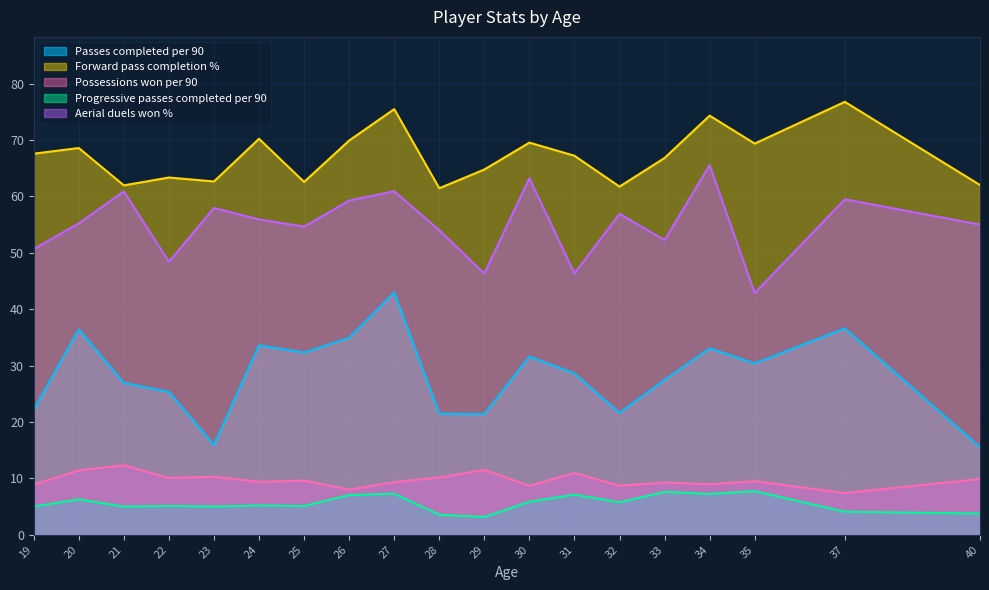

At which category is the sum across all series the highest?

27